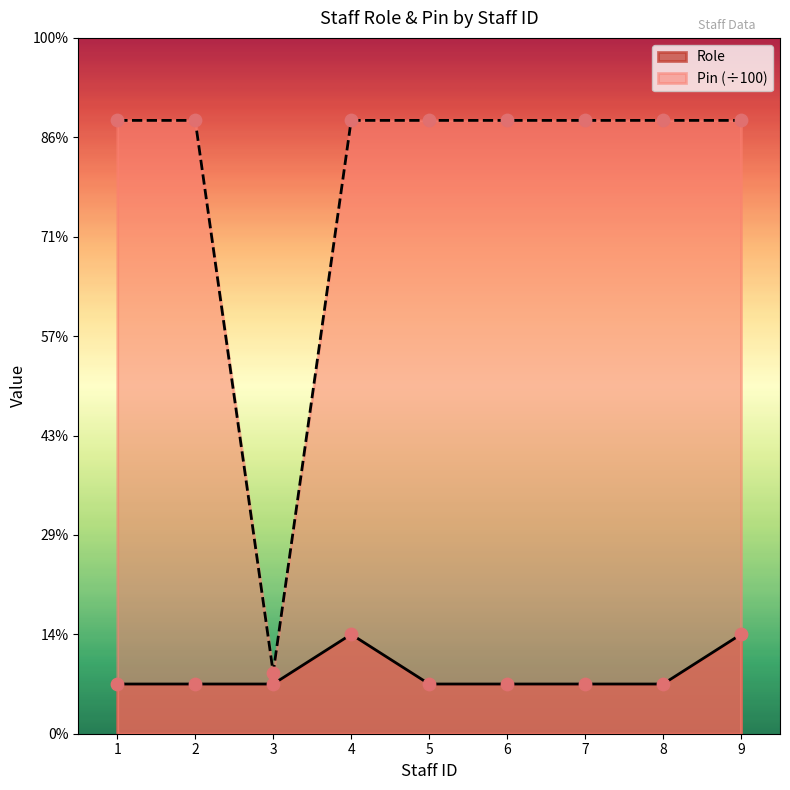

Which series contains the highest Y value?

Pin